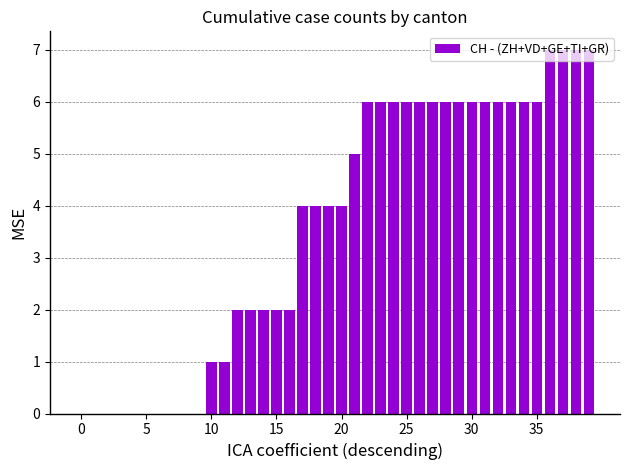

Count the number of categories in the chart.

40